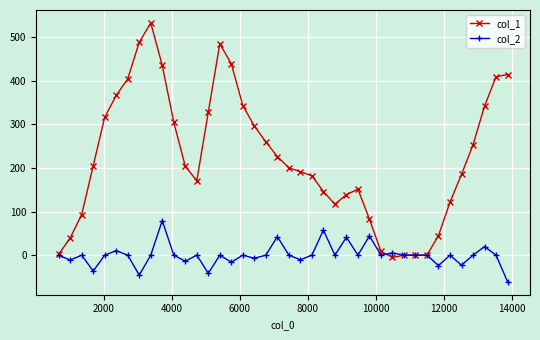

Which series has the widest spread of values?

col_1